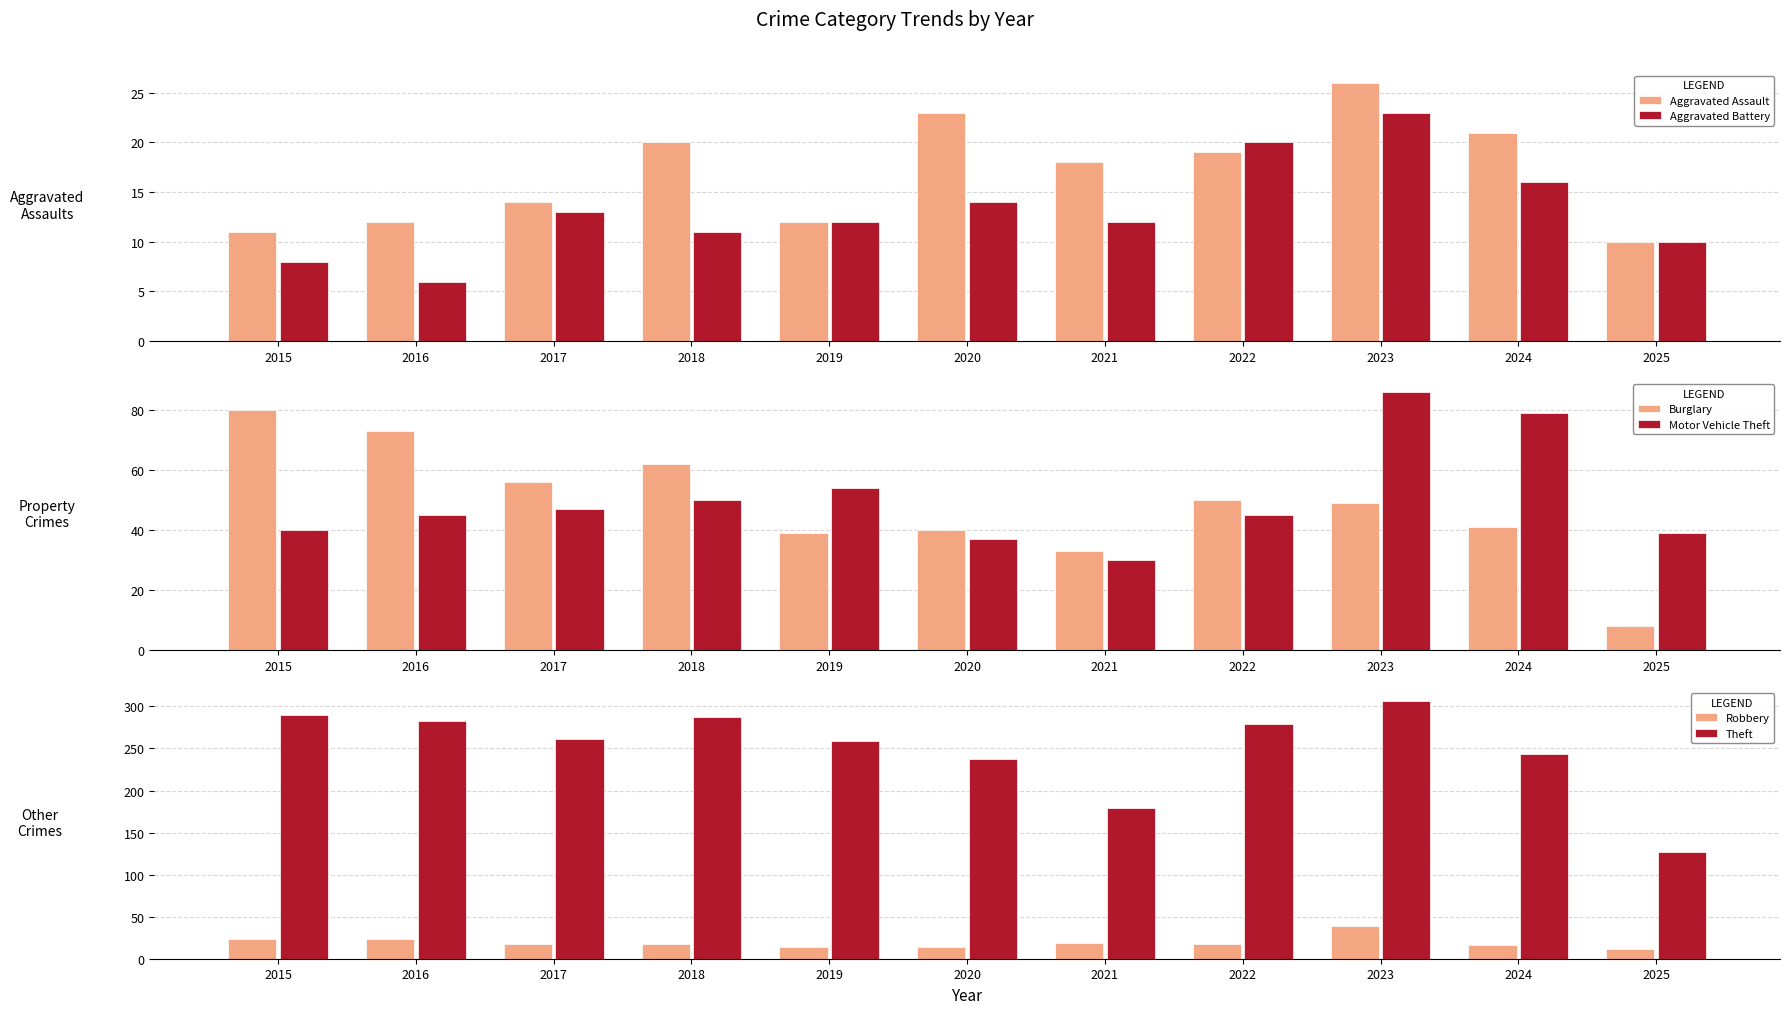

What is the difference between the maximum and second lowest values in the Theft series?

128